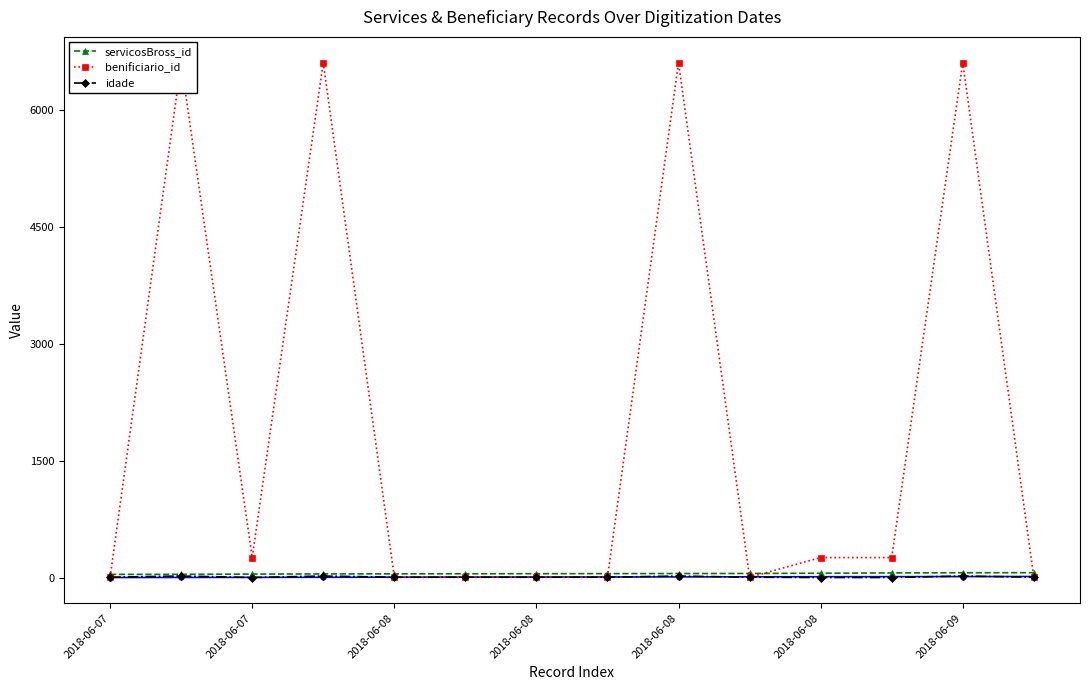

Rank the series by their maximum value, from highest to lowest.

benificiario_id, servicosBross_id, idade